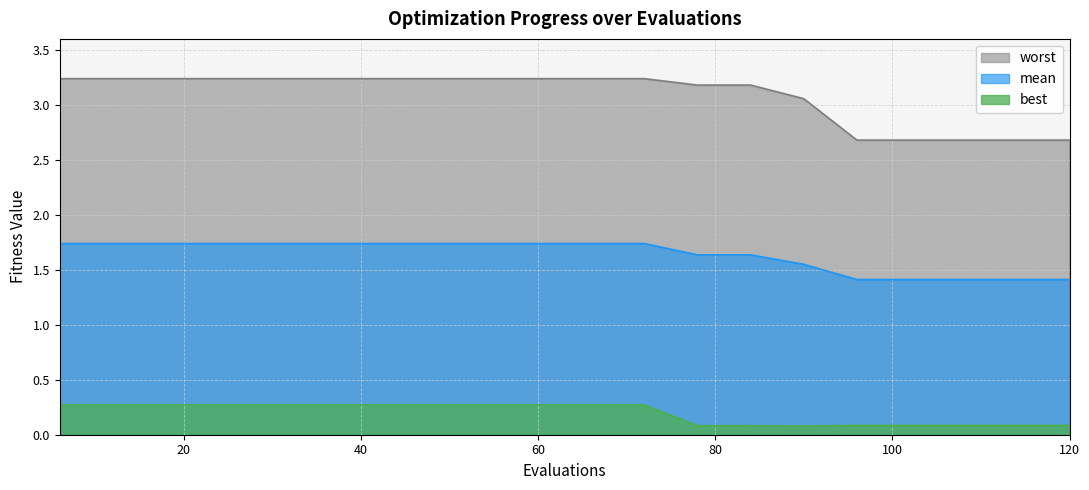

What is the lowest value of the best series?

0.1